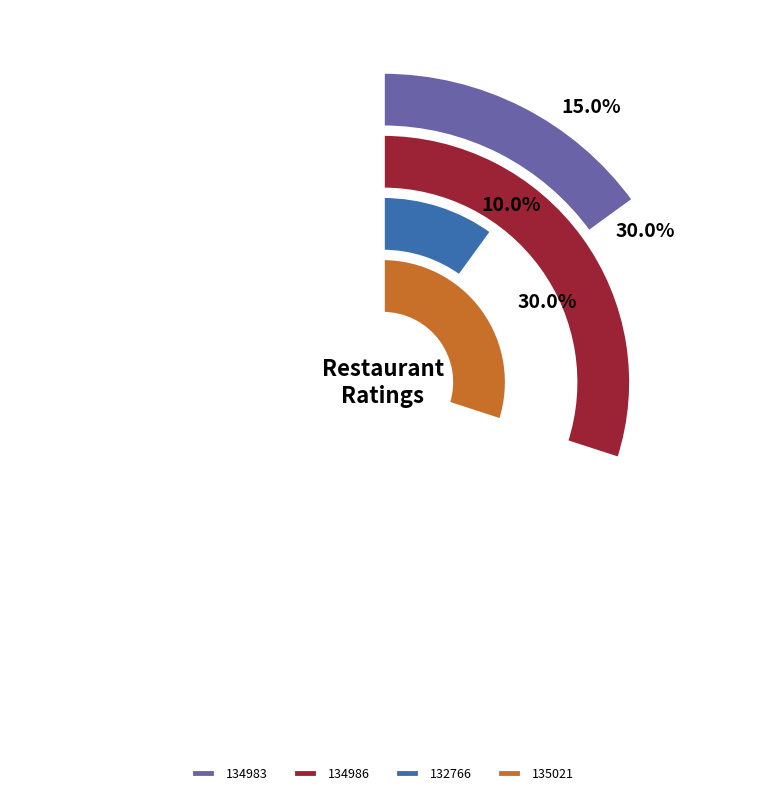

What percentage is the 135021 slice, to the nearest percent?

30%